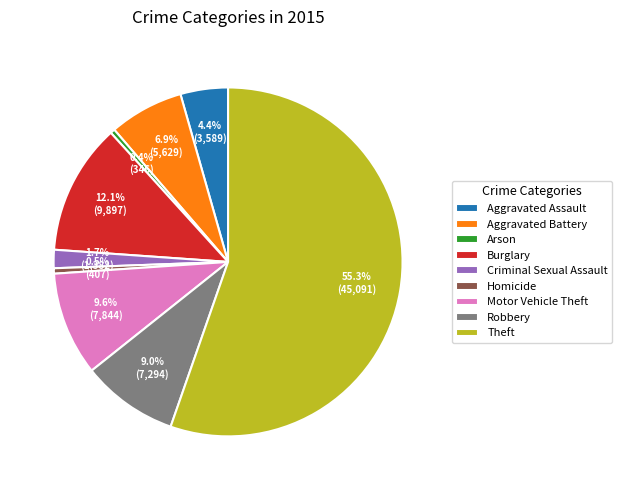

Does Theft account for over 50% of the chart?

Yes